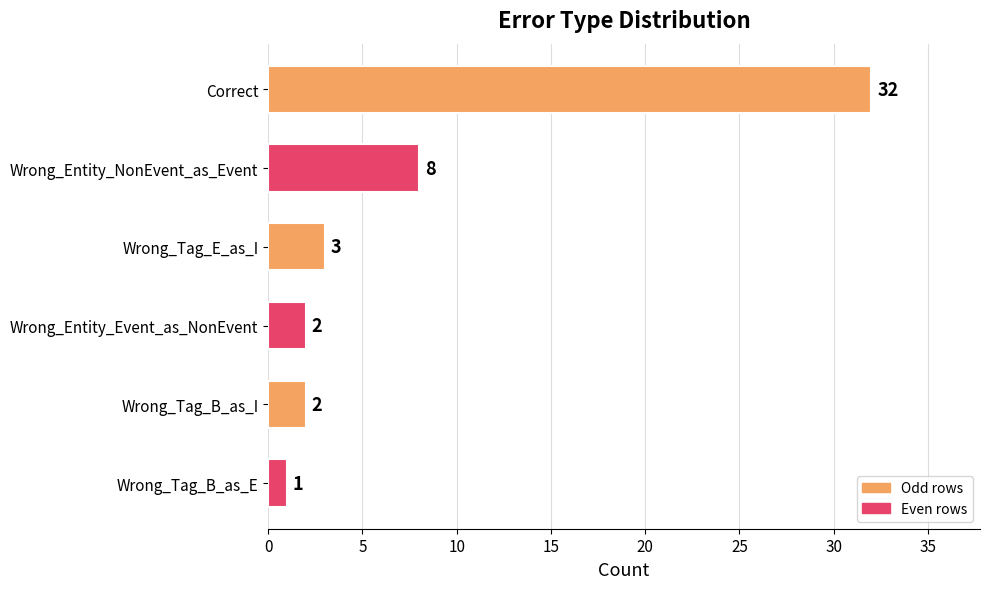

What is the minimum value shown in the chart?

1